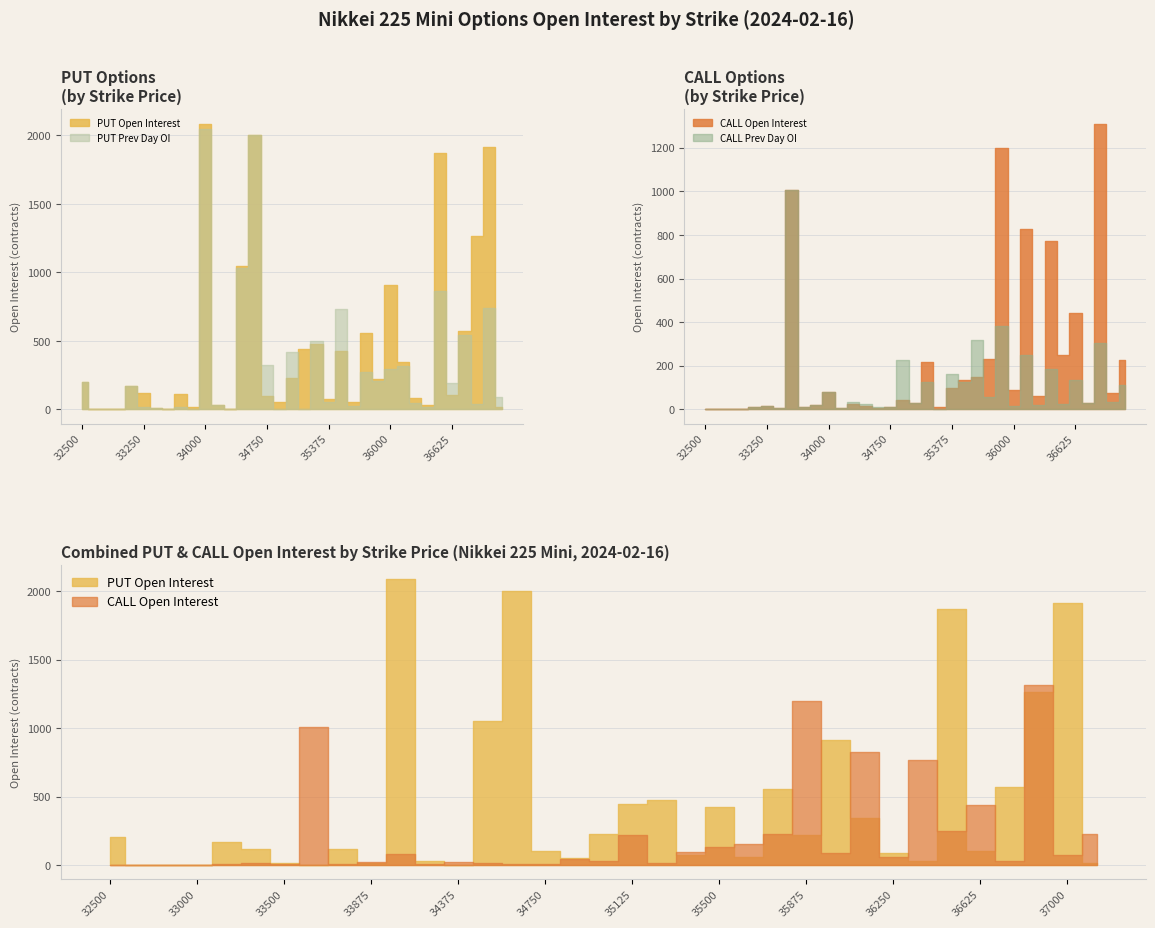

Between 33875 and 36375, which series saw the biggest shift?

CALL Open Interest